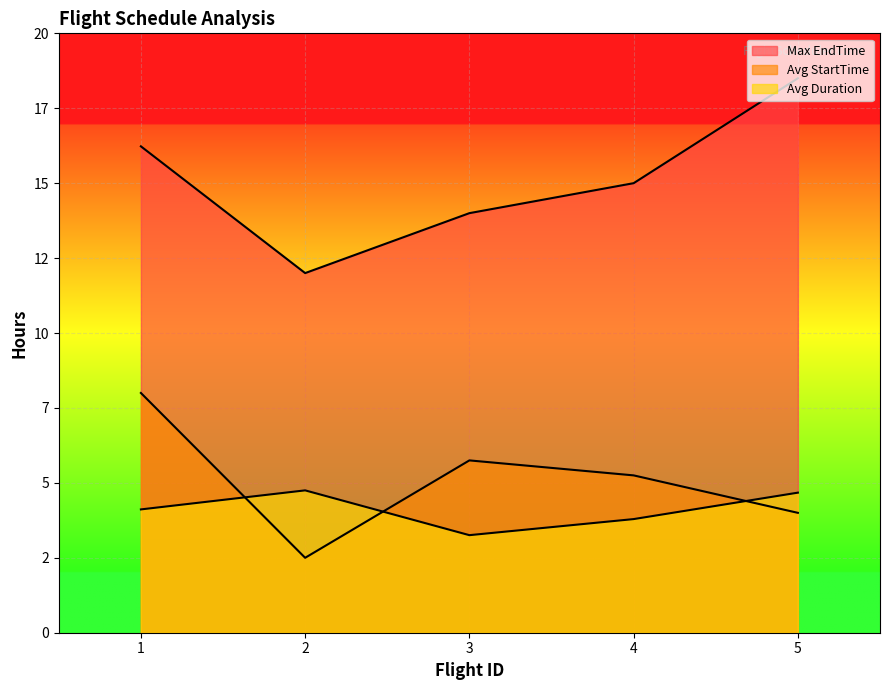

Which category has the lowest value across all series?

2